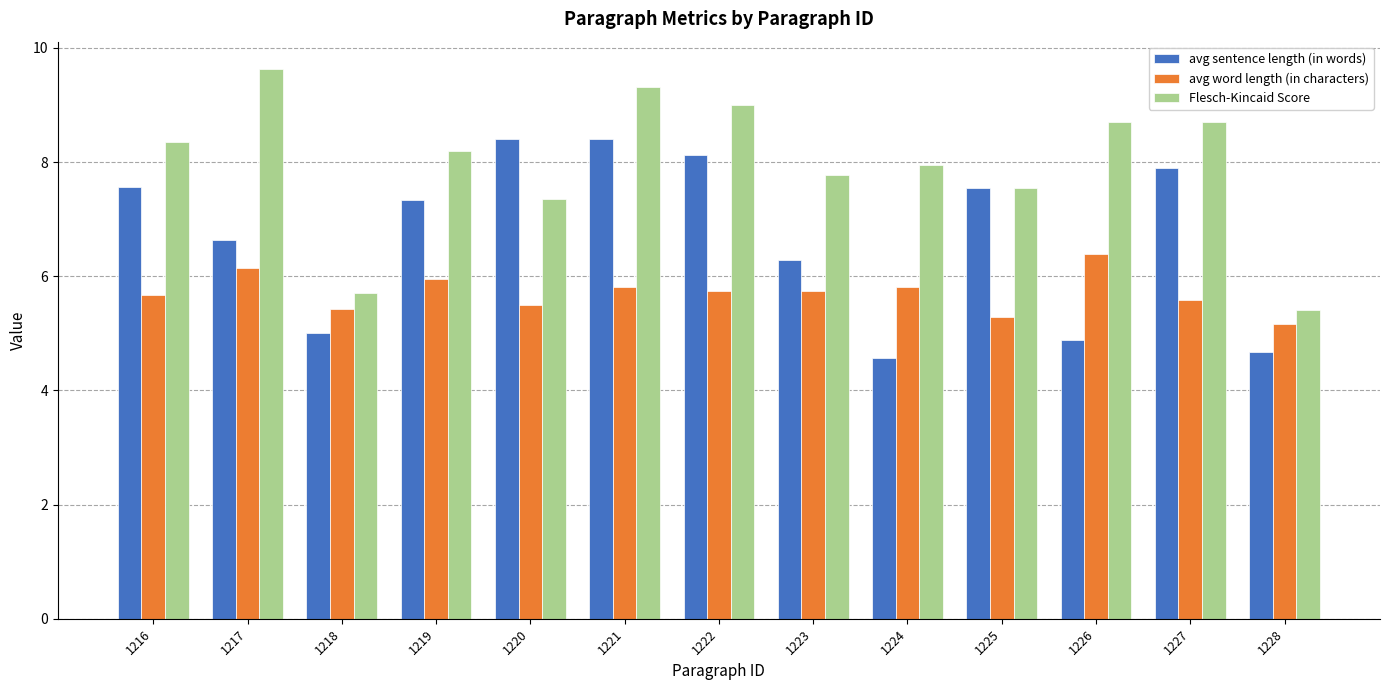

How many data points in Flesch-Kincaid Score are above 8?

7